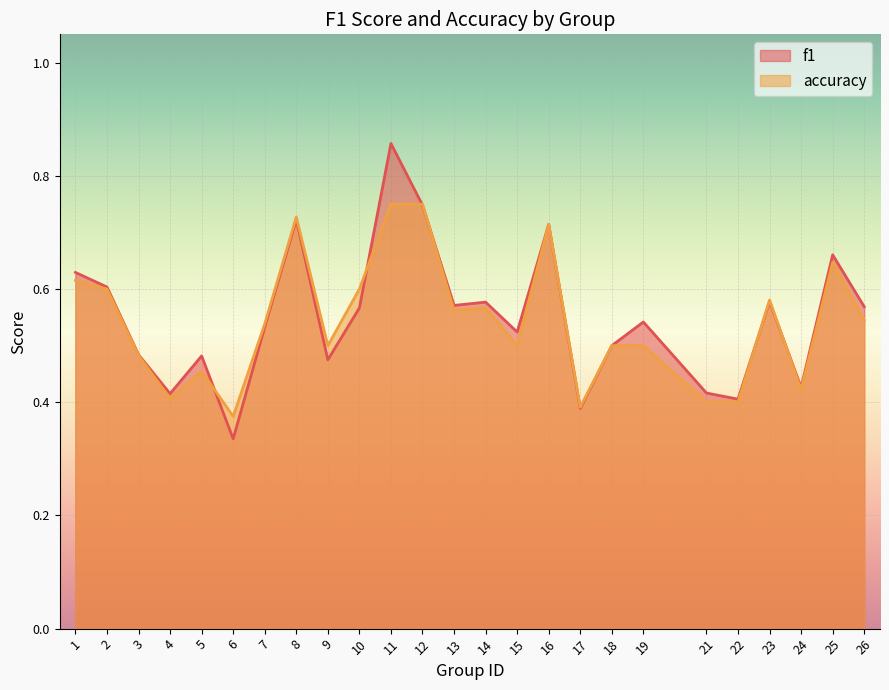

What is the maximum value shown in the chart?

0.9